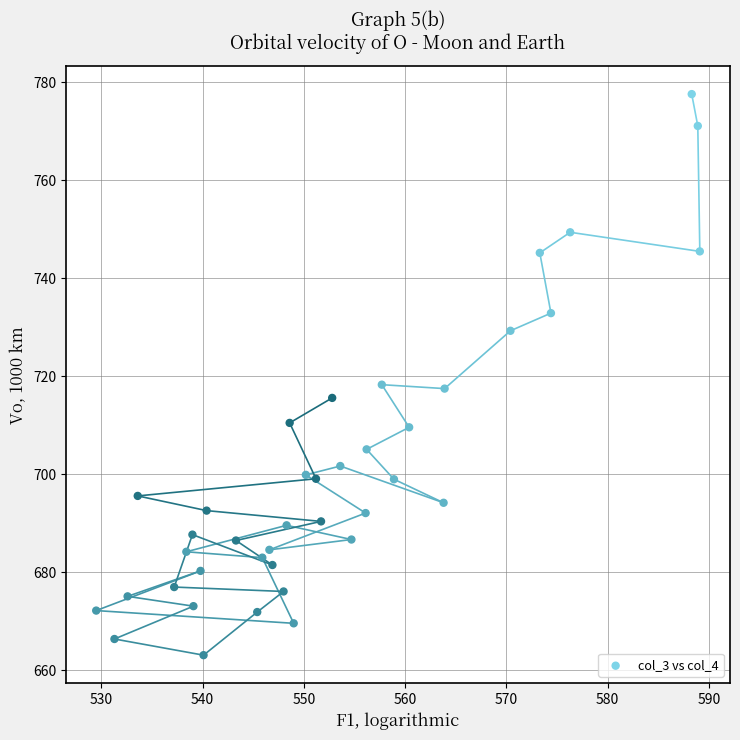

What is the range of Y values (max minus min)?

114.5